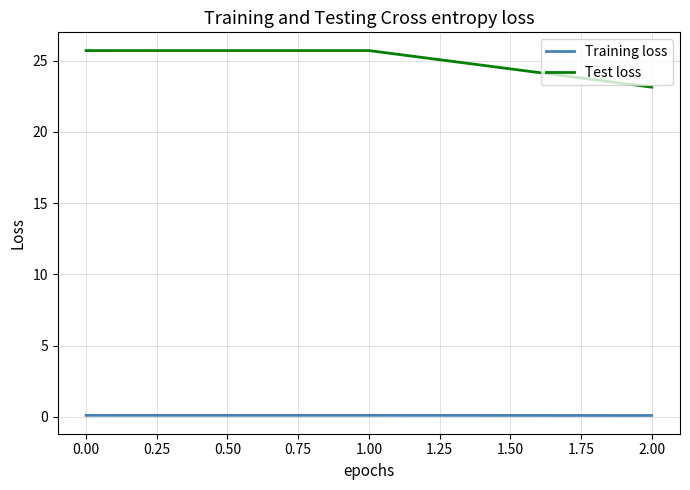

What are all the series names shown in the legend?

Training loss, Test loss